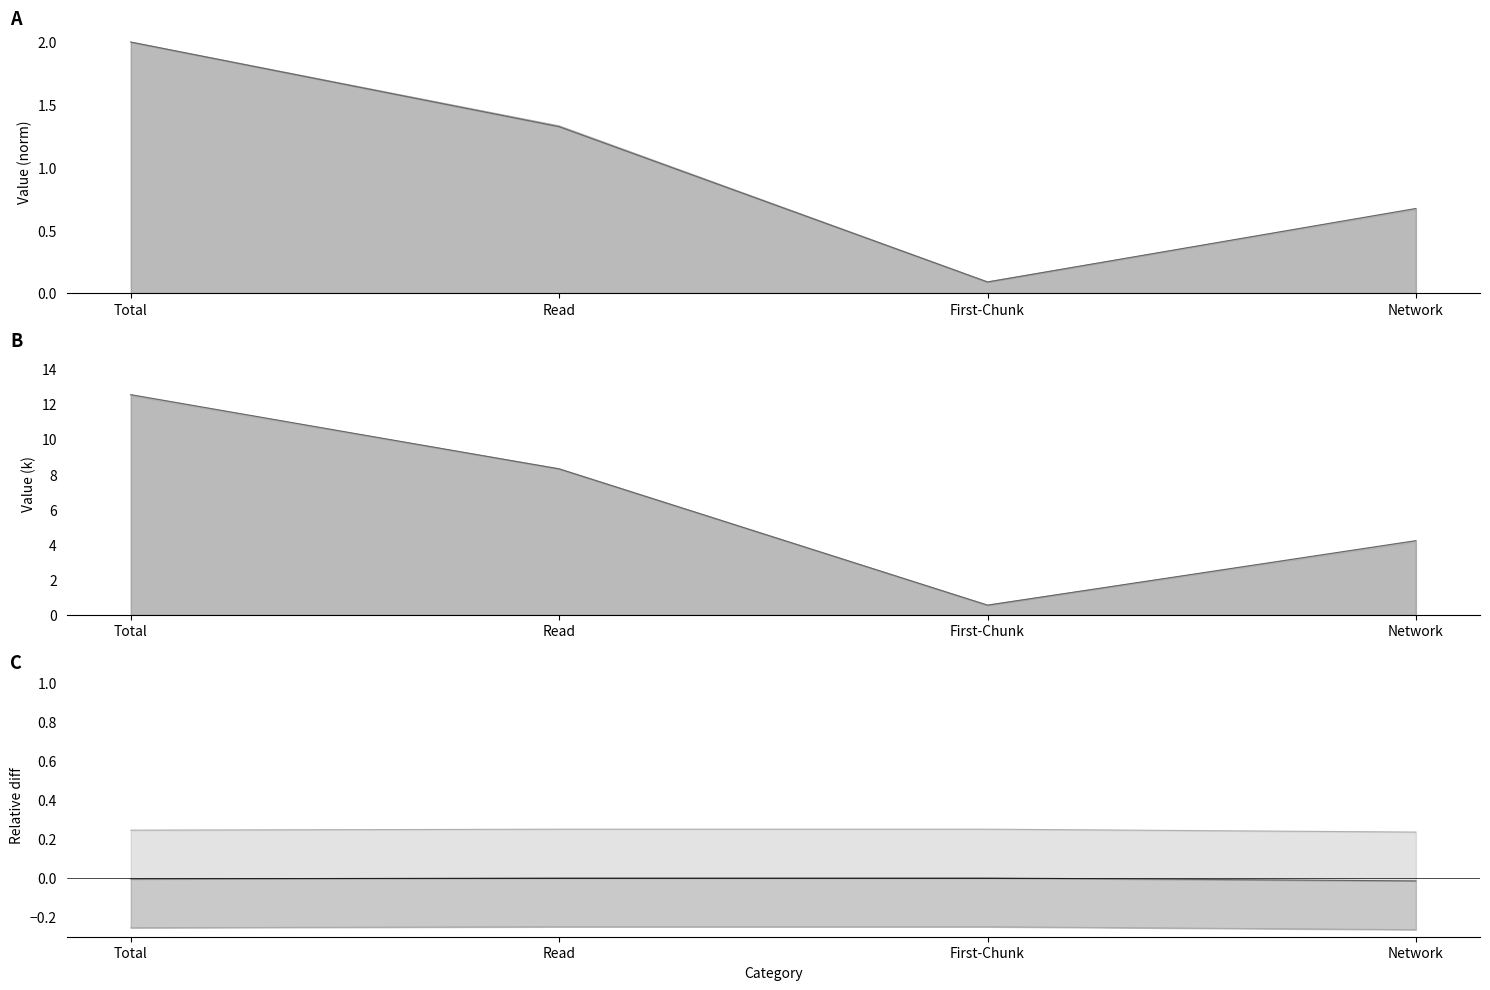

What is the label of the 2nd point from the right?

First-Chunk